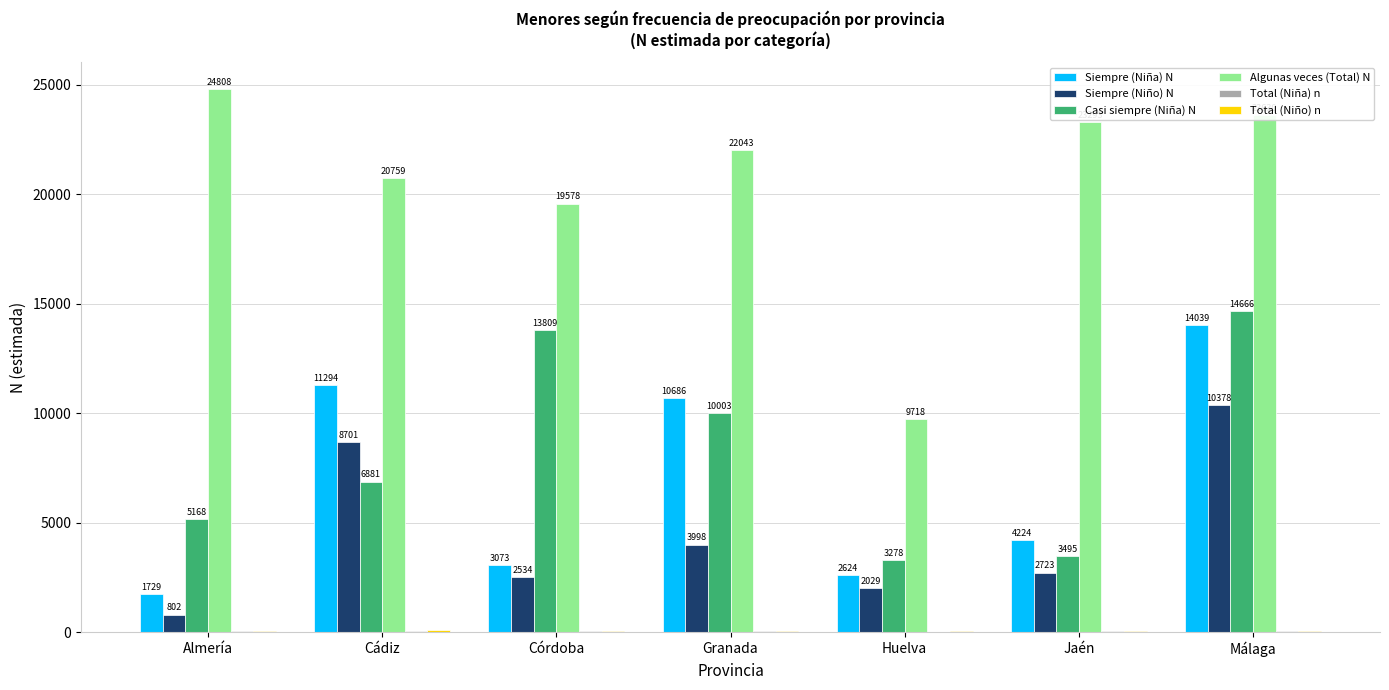

Is the value of Algunas veces (Total) N at Huelva greater than the value of Siempre (Niña) N at Huelva?

Yes